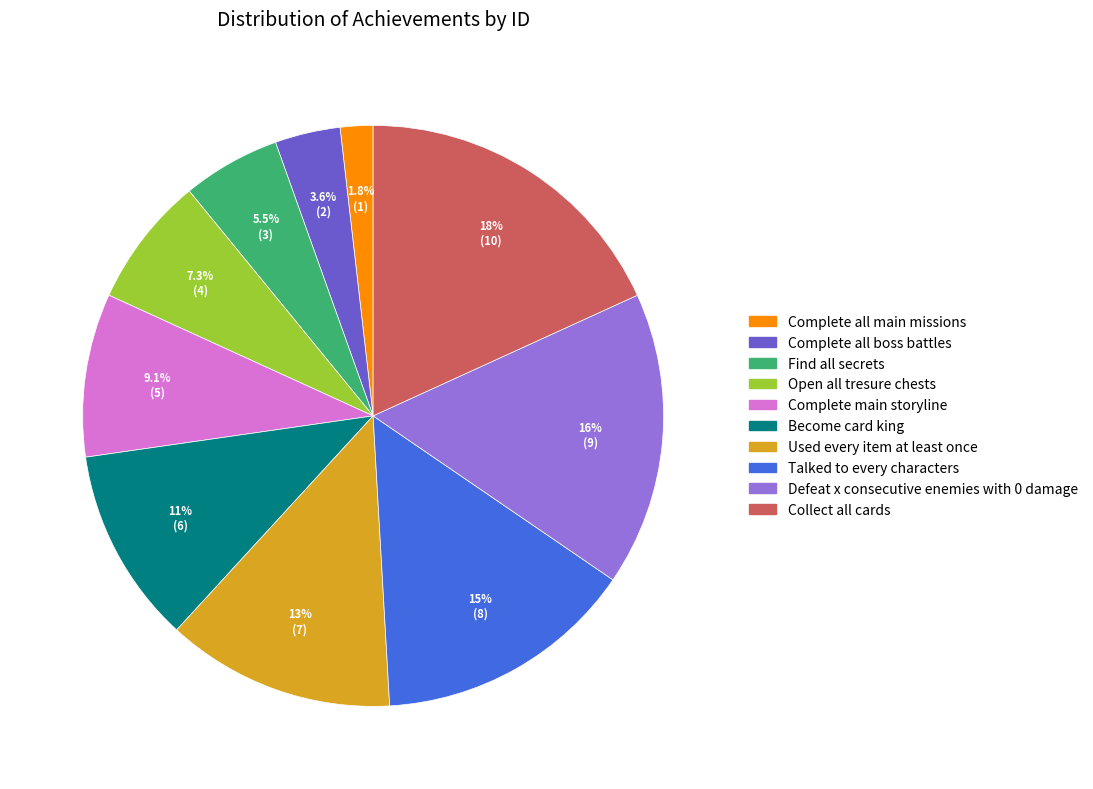

Is it true that Defeat x consecutive enemies with 0 damage is 16% of the pie?

True